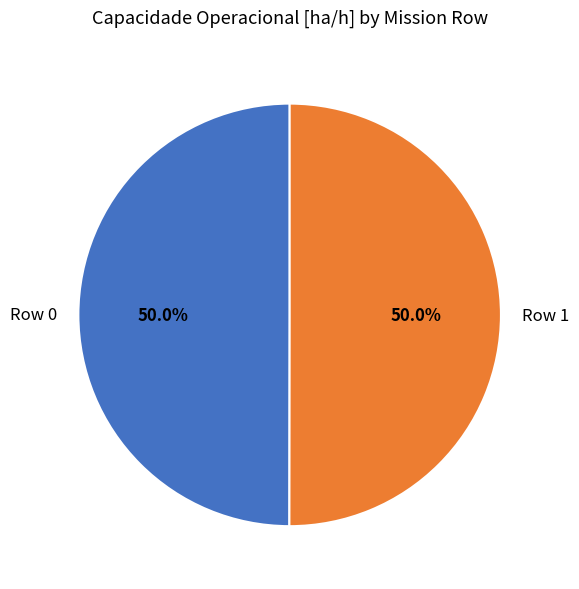

What percentage is NOT represented by Row 0?

50.0%